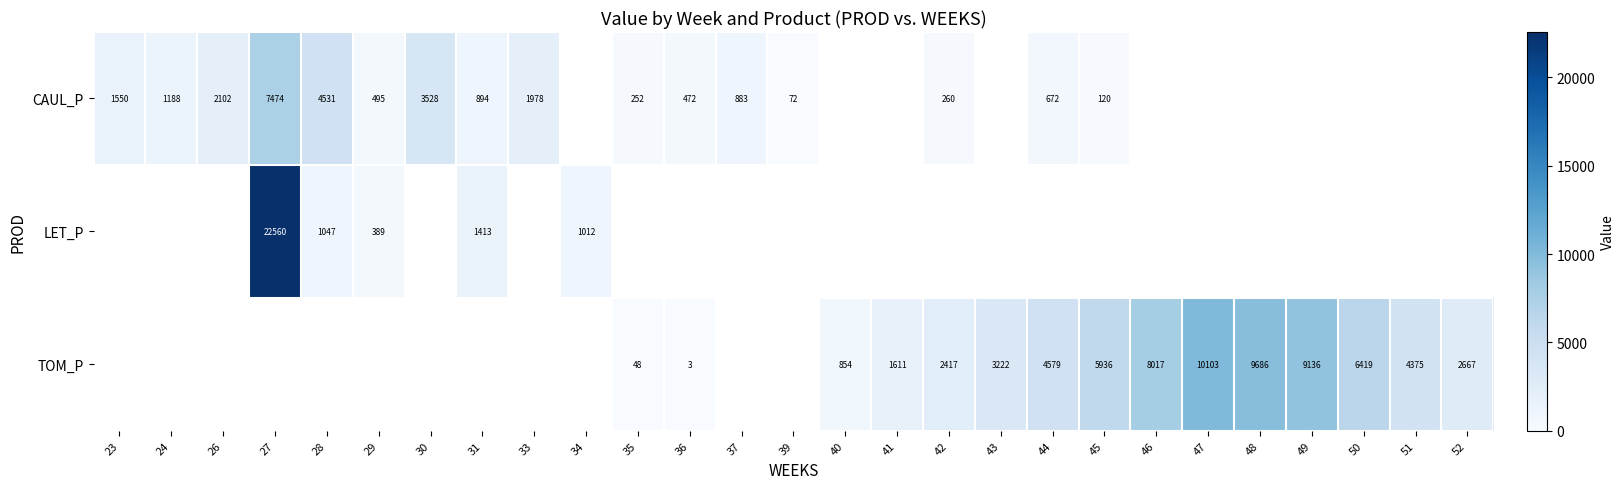

At which label does CAUL_P reach its minimum?

39